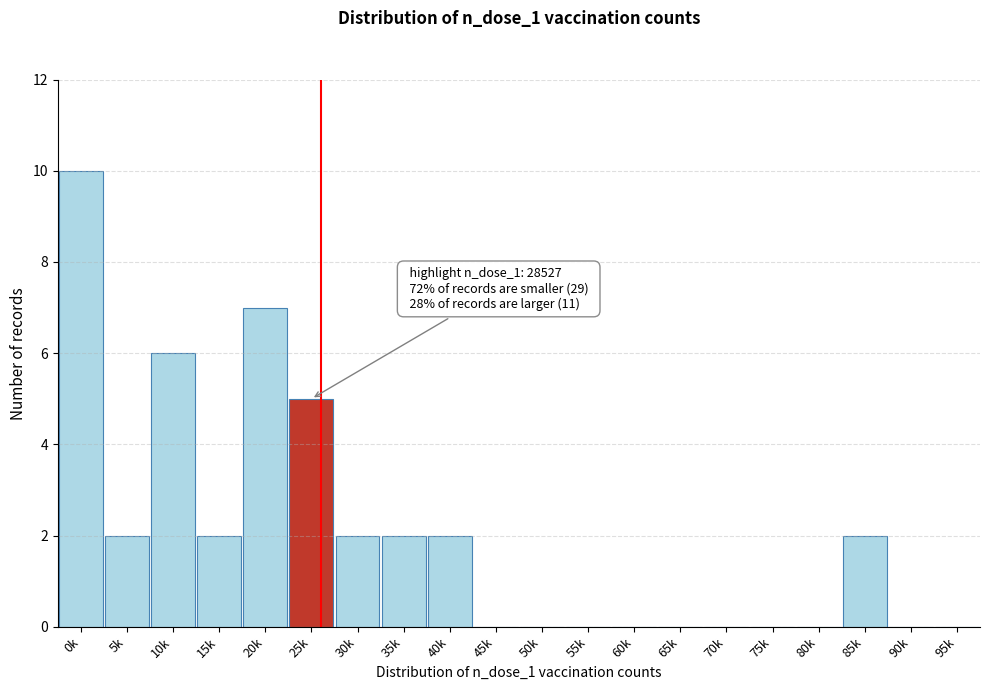

Reading left to right, transcribe all the data shown in this chart.

0k=10	5k=2	10k=6	15k=2	20k=7	25k=5	30k=2	35k=2	40k=2	45k=0	50k=0	55k=0	60k=0	65k=0	70k=0	75k=0	80k=0	85k=2	90k=0	95k=0